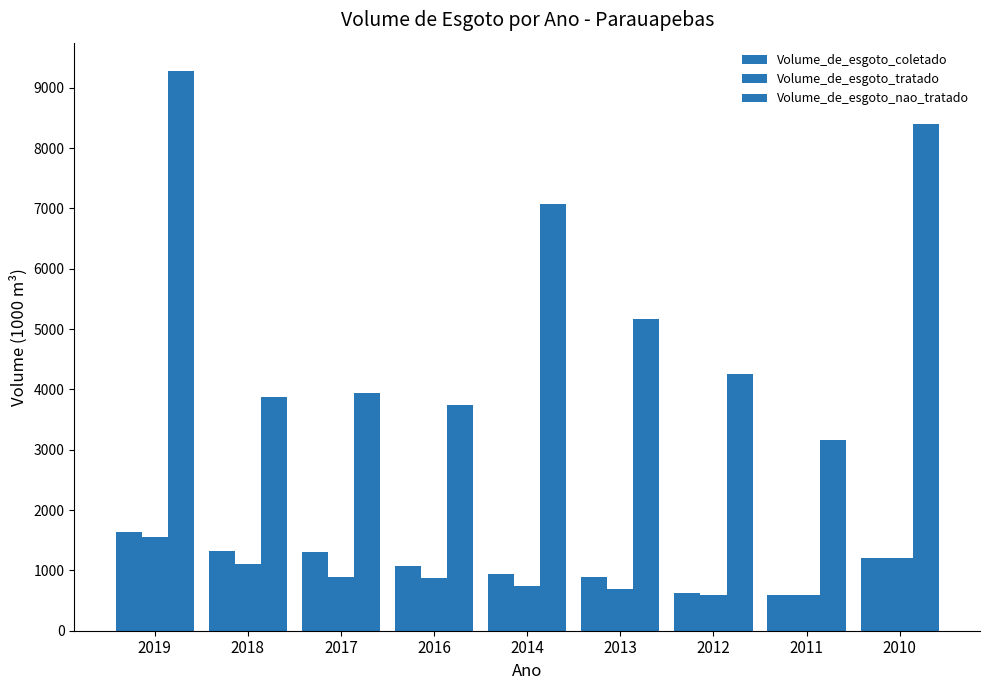

Is it true that Volume_de_esgoto_nao_tratado equals 8393.1 at 2010?

True